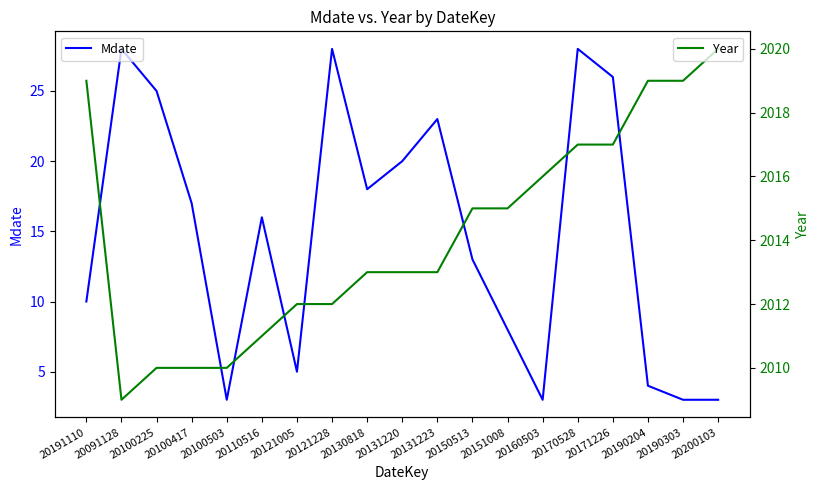

How many values in the Mdate series are below 16?

9